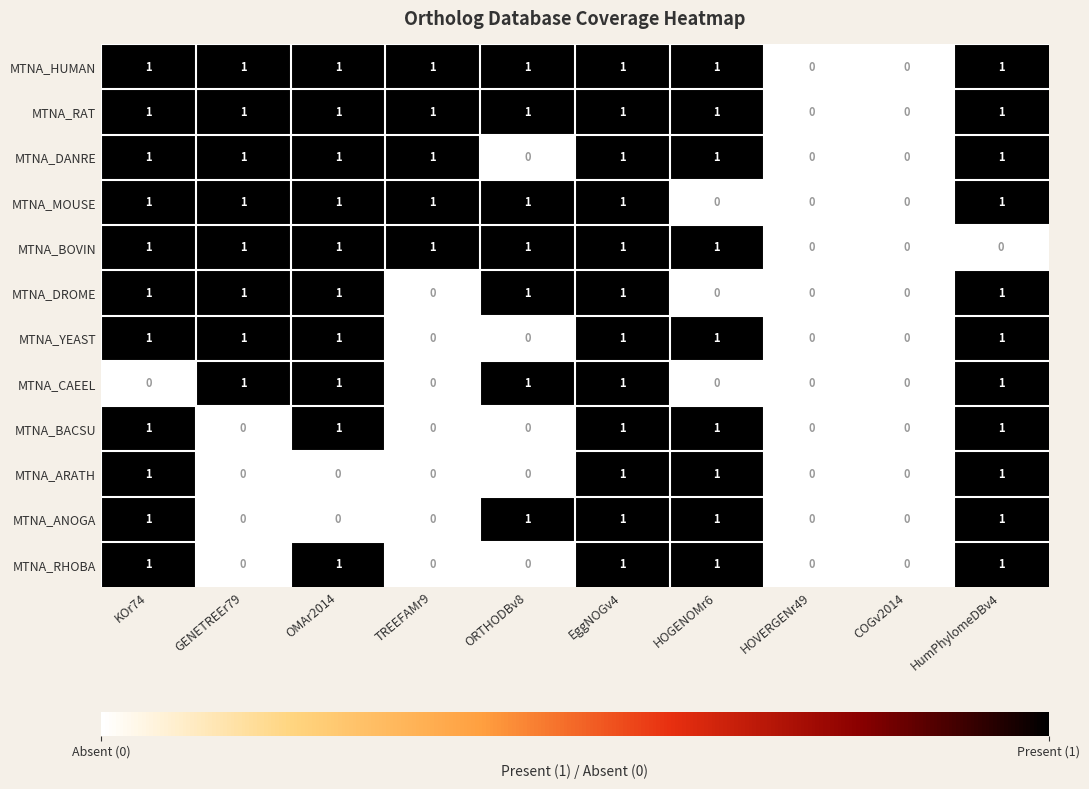

What is the sum of all MTNA_RAT values?

8